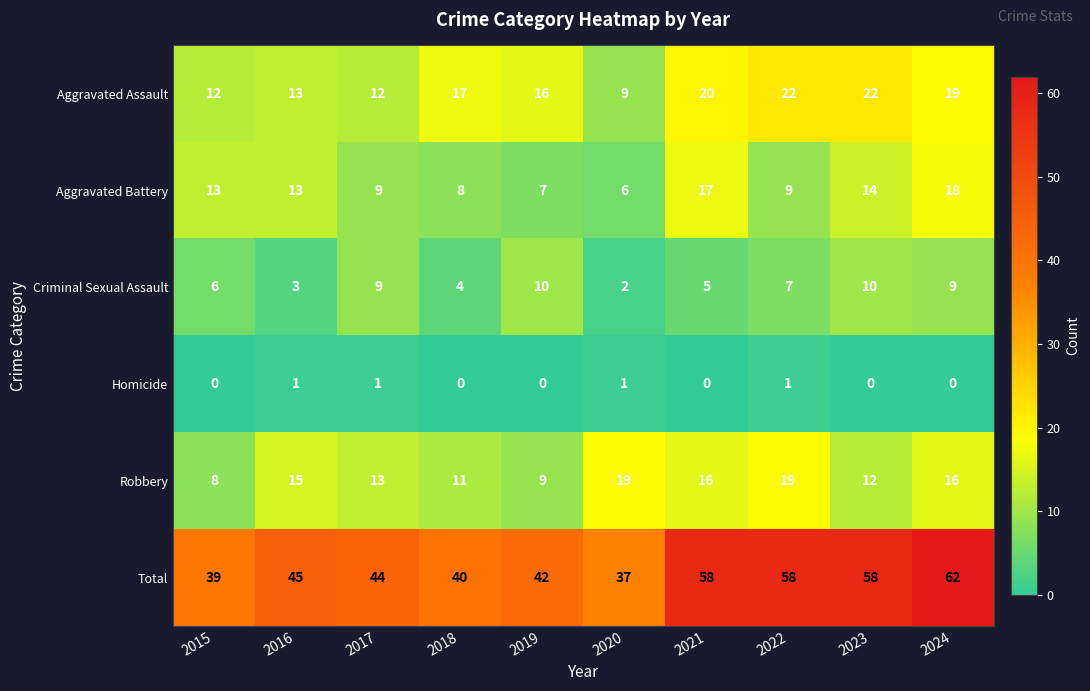

At which category does the chart reach its peak across all series?

2024